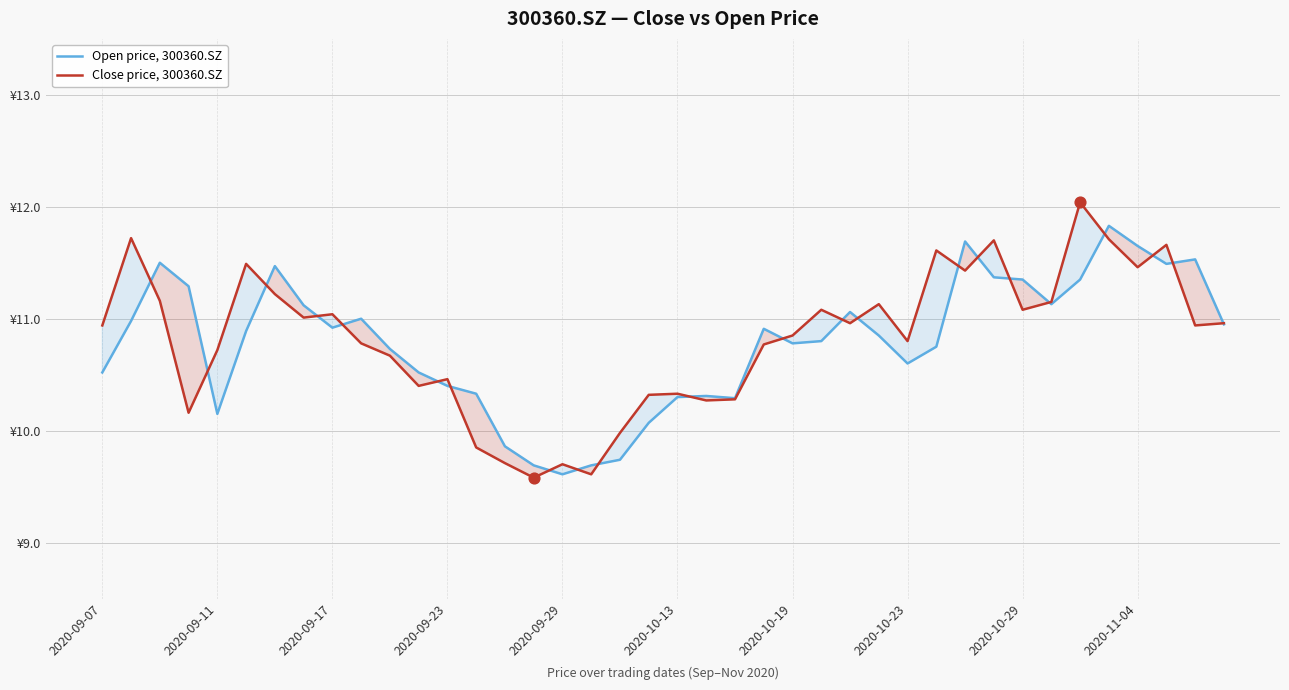

Which series contains the highest Y value?

Close price, 300360.SZ